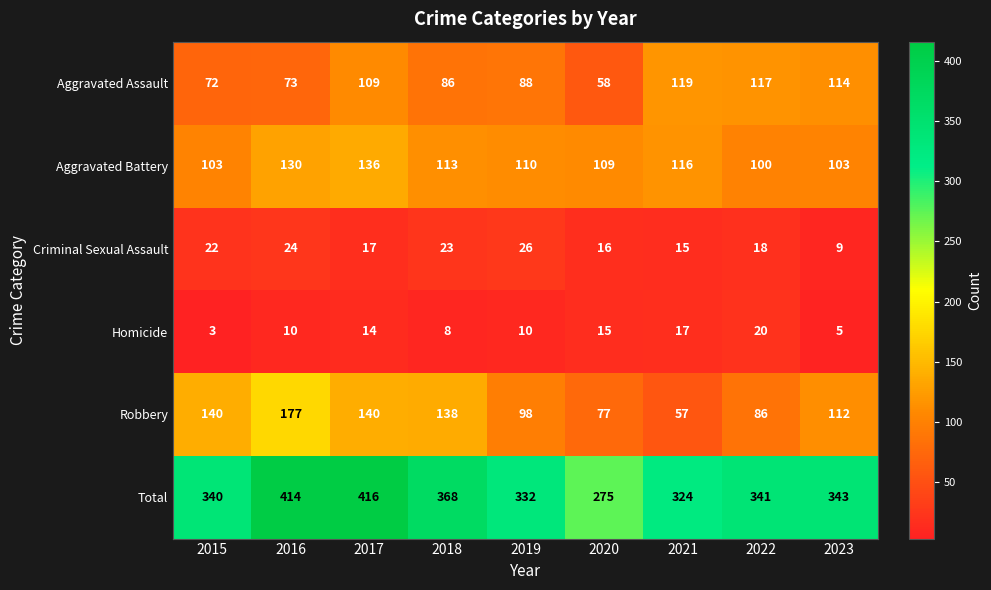

What is the sum of all Aggravated Assault values?

836